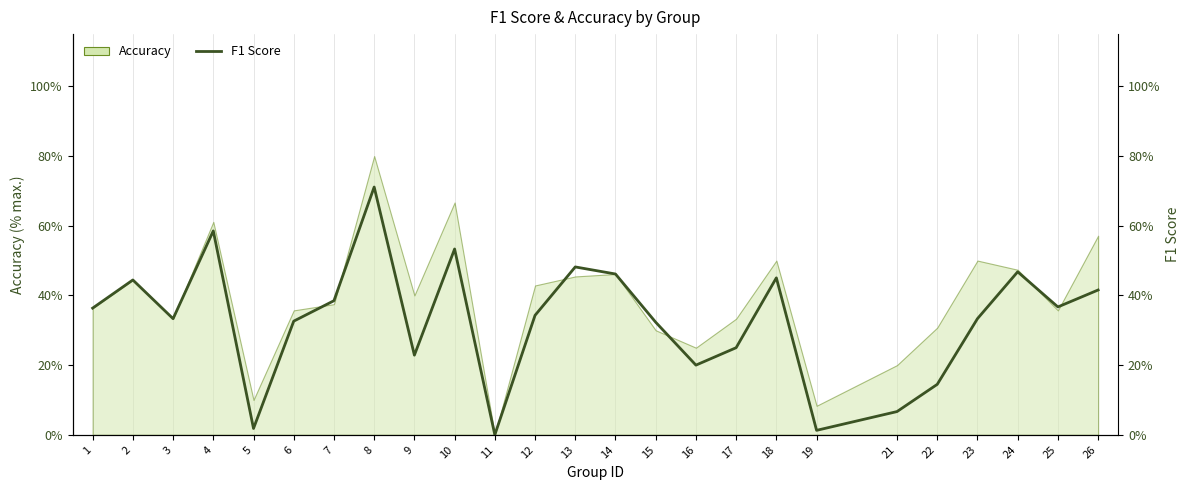

What is the difference between the values at 13 and 1?

0.1